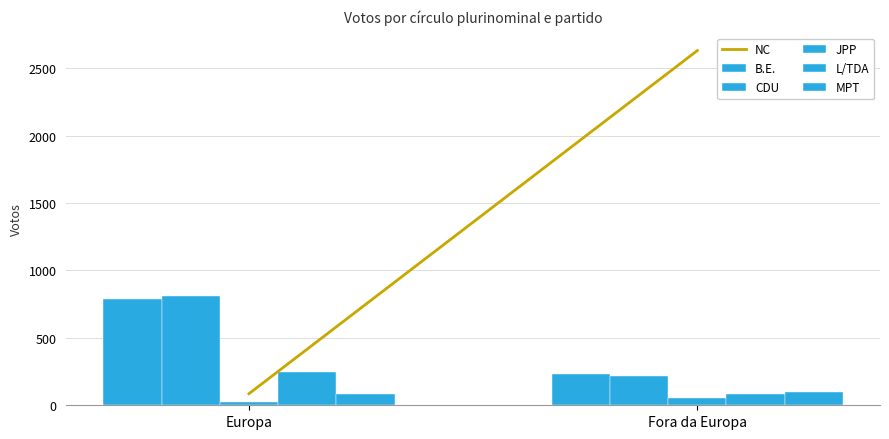

What is the label of the 2nd bar from the right?

Europa